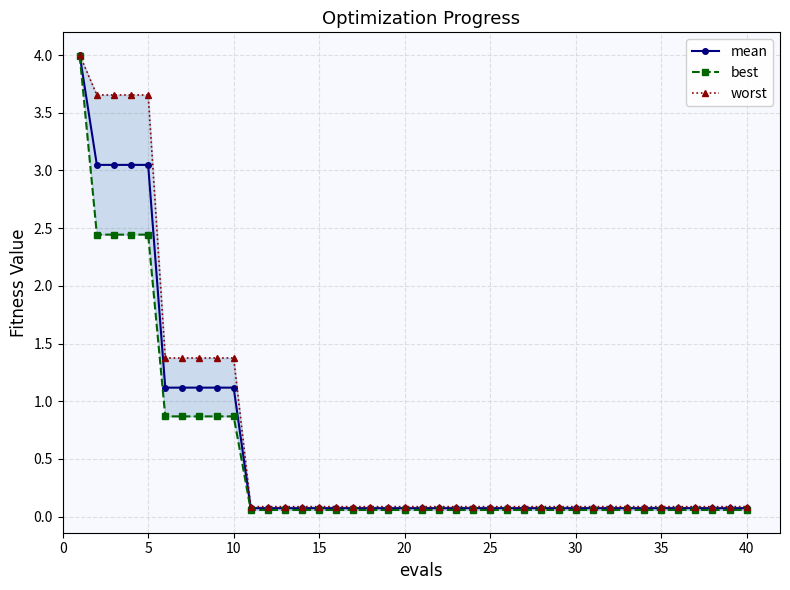

True or false: best has more than 1 interior local peaks.

False